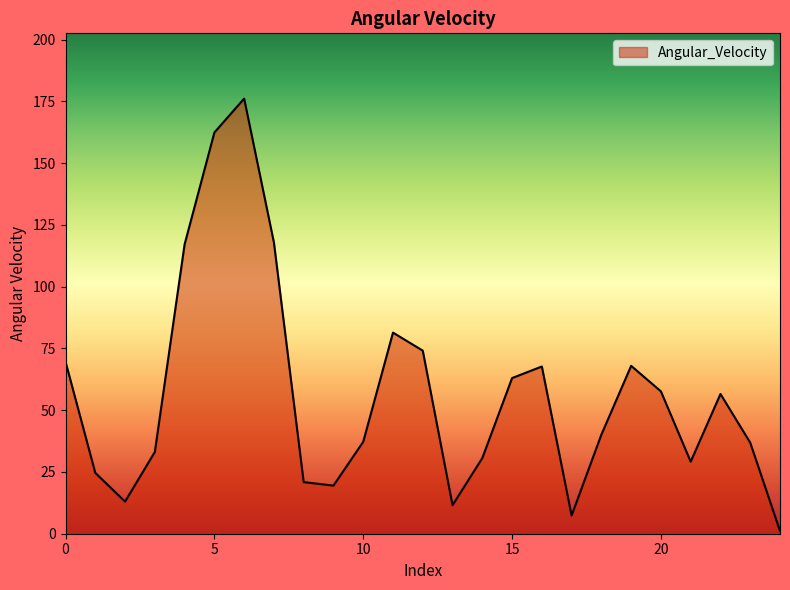

Does the chart have visible grid lines?

No